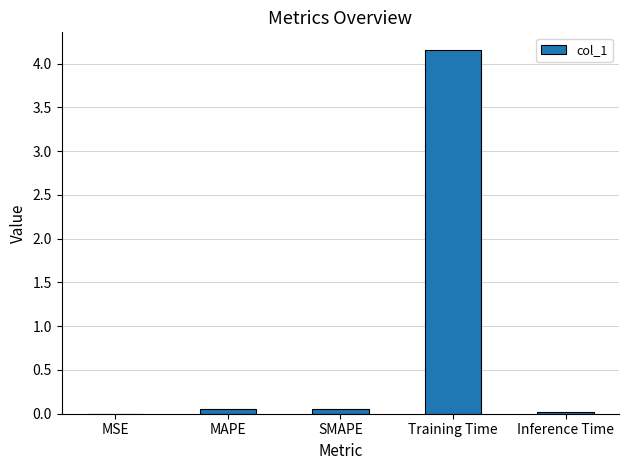

Which category has the highest value across all series?

Training Time